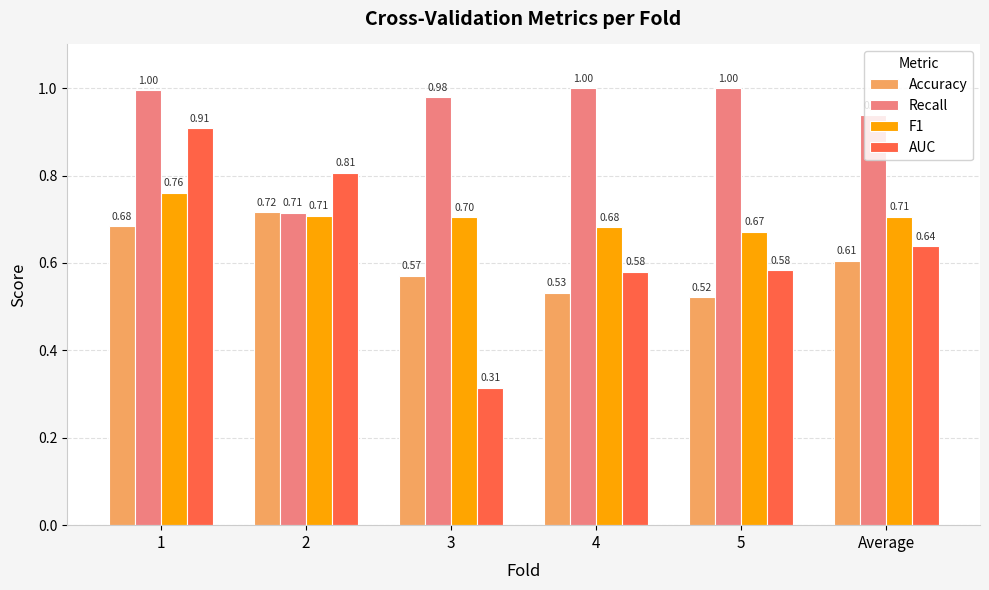

Which series has the widest spread of values?

AUC